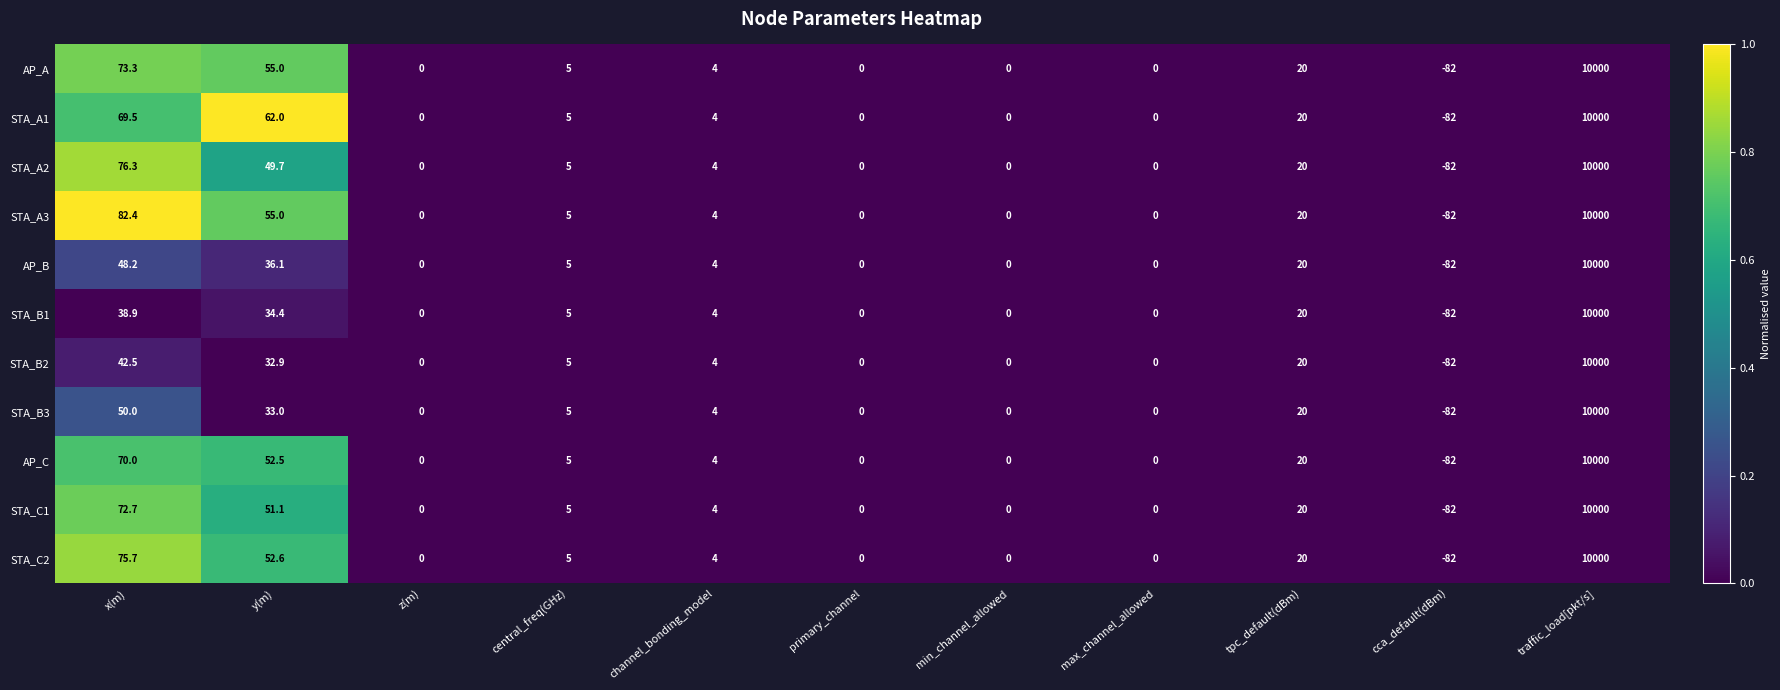

Which series has the largest total across all categories?

STA_A3